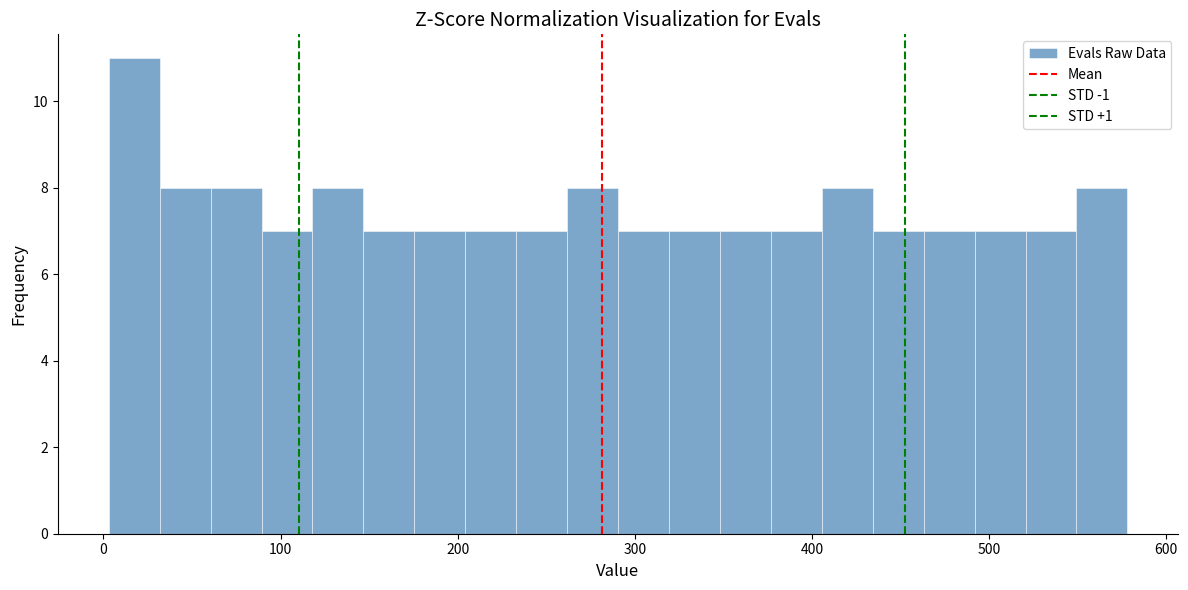

Around what value on the x-axis is the tallest bar? Give the approximate position of its centre, as read against the axis.

20